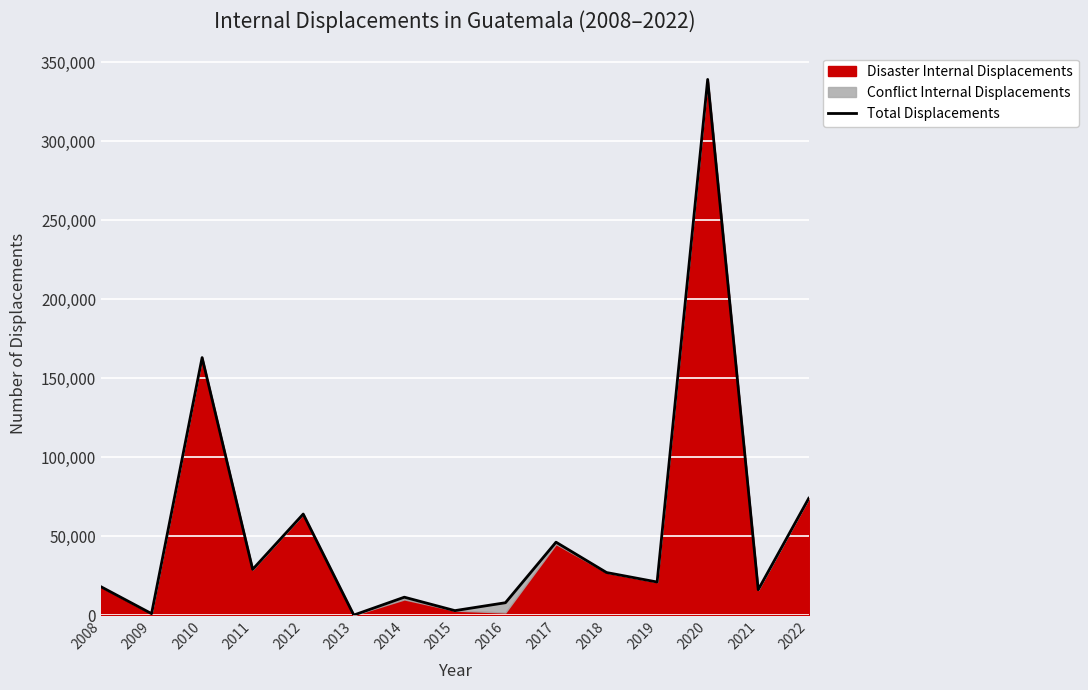

What is the maximum value shown in the chart?

339000